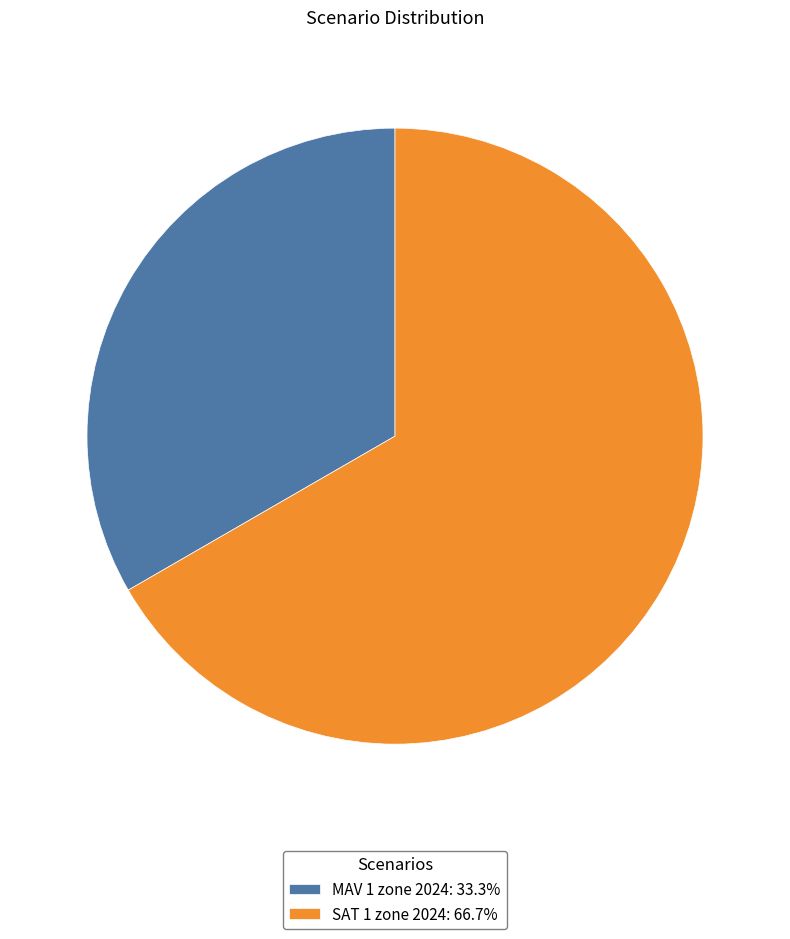

Which slice is the largest?

SAT 1 zone 2024